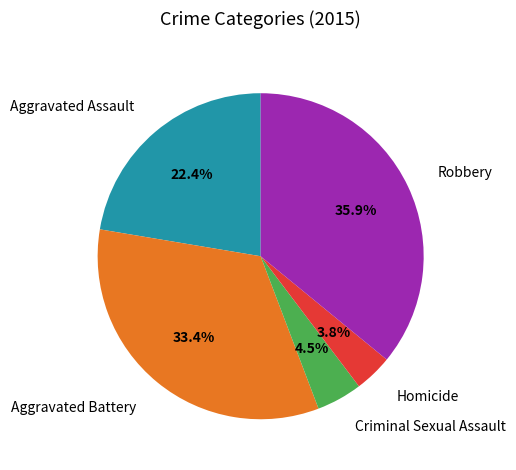

Does Homicide represent more than half of the total?

No